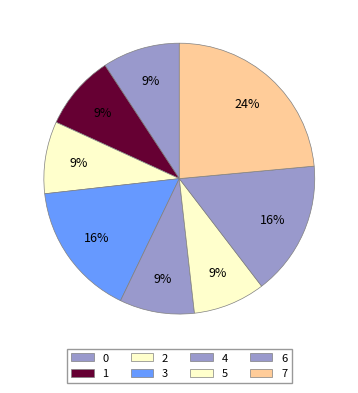

Is 2 the majority of the pie?

No